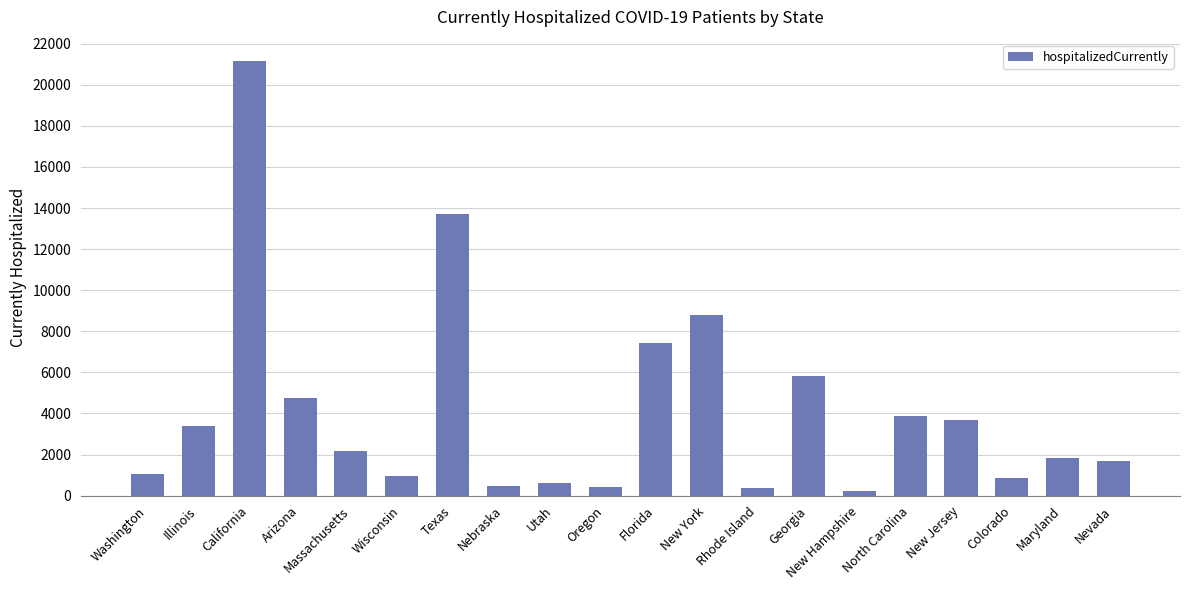

What is the smallest value displayed?

243